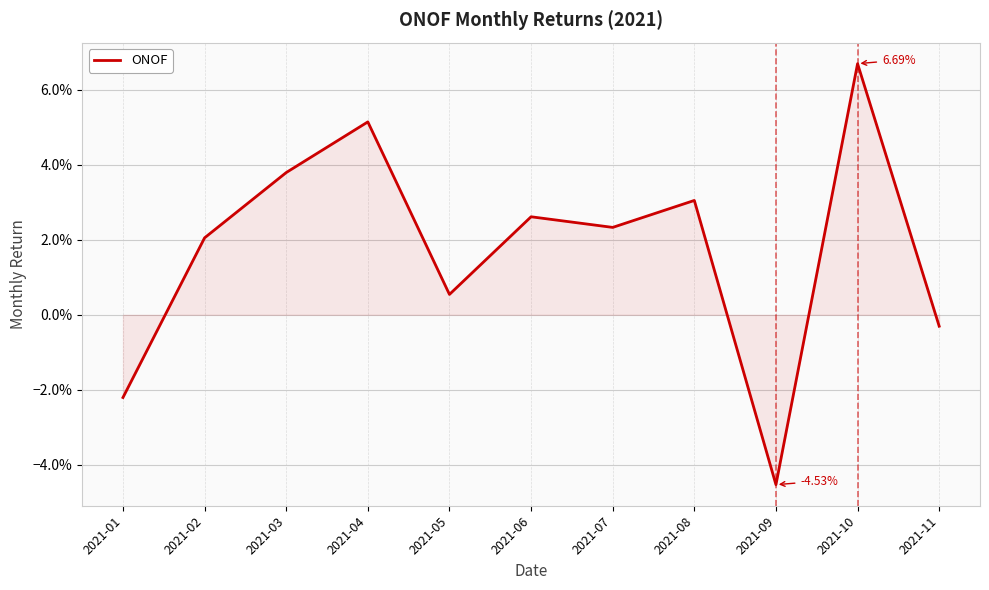

Which category has the lowest value across all series?

2021-09